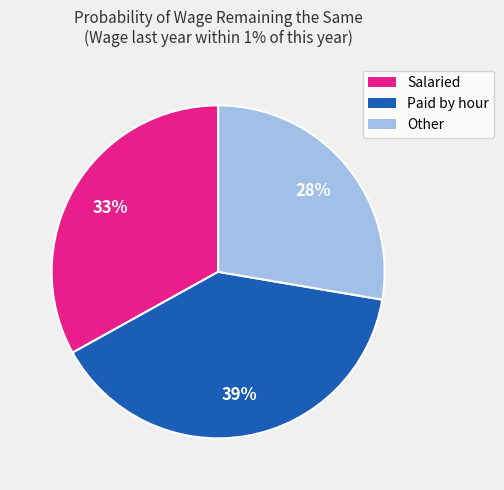

Is it true that Other is 20% of the pie?

False